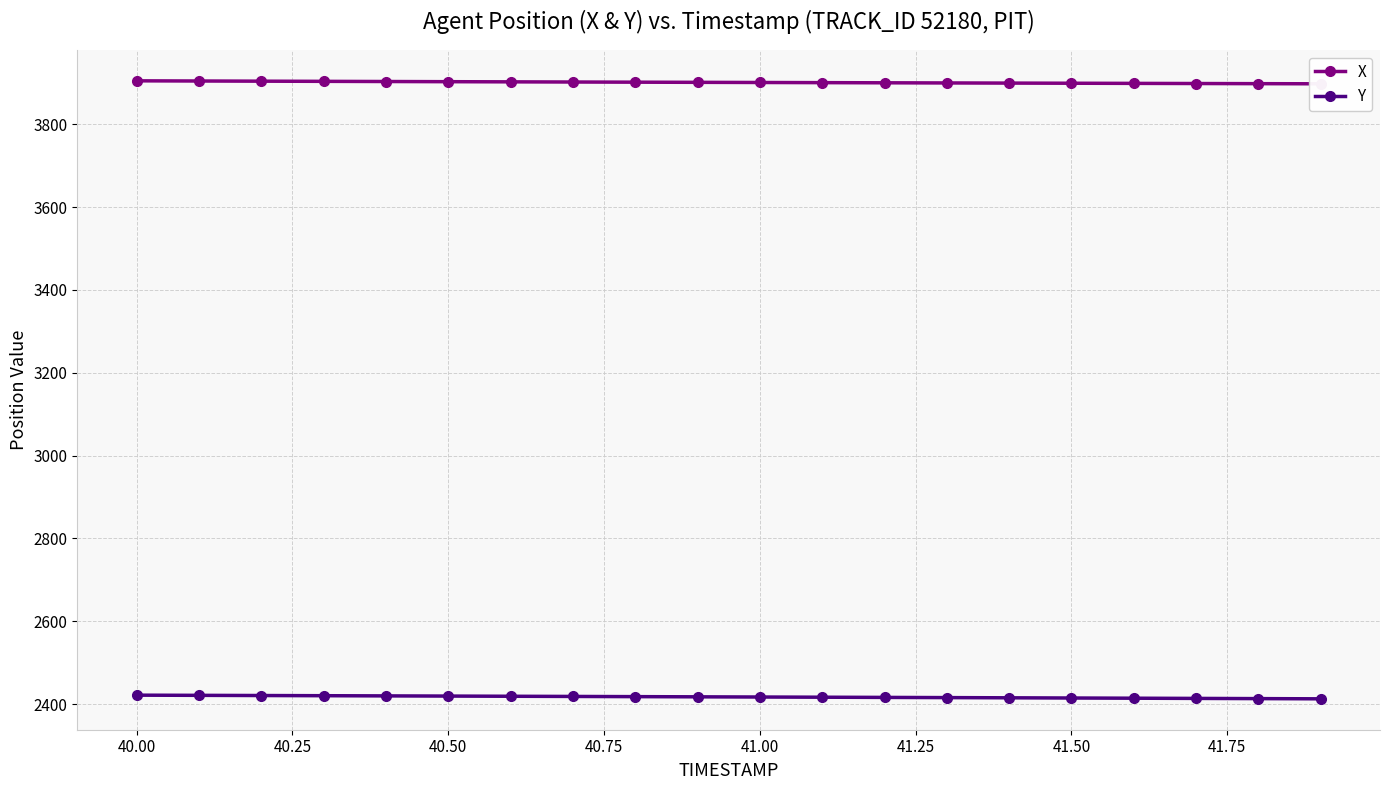

True or false: Y has a value of 2419.6 at 40.50.

True